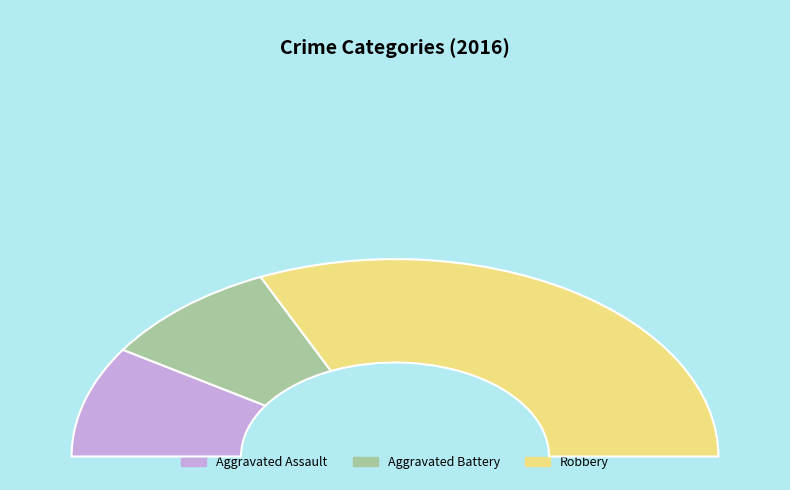

Rank the categories by value from lowest to highest.

Aggravated Assault, Aggravated Battery, Robbery